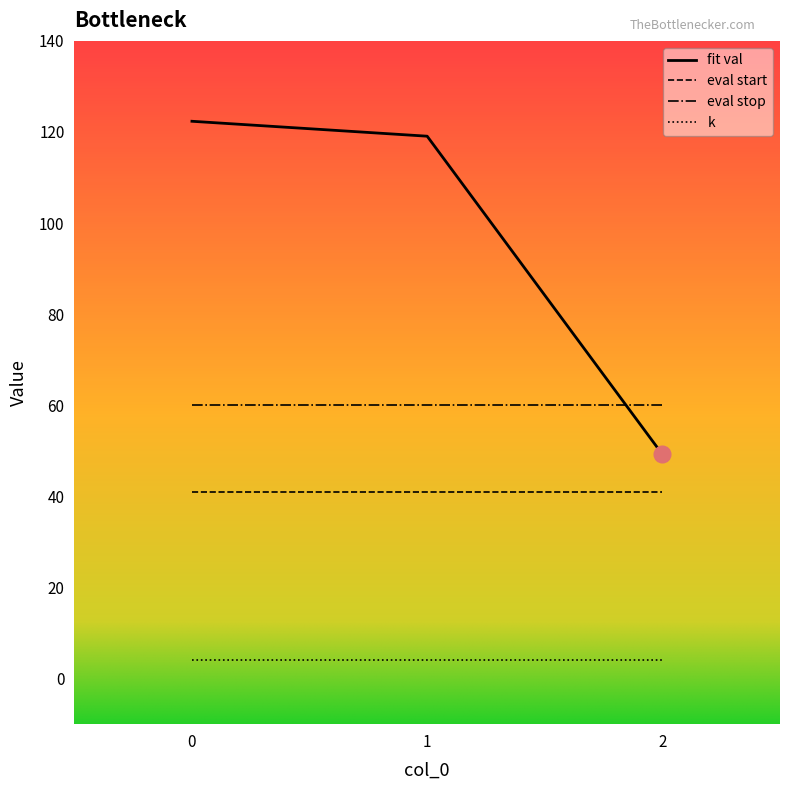

Which series has the largest total across all categories?

fit val